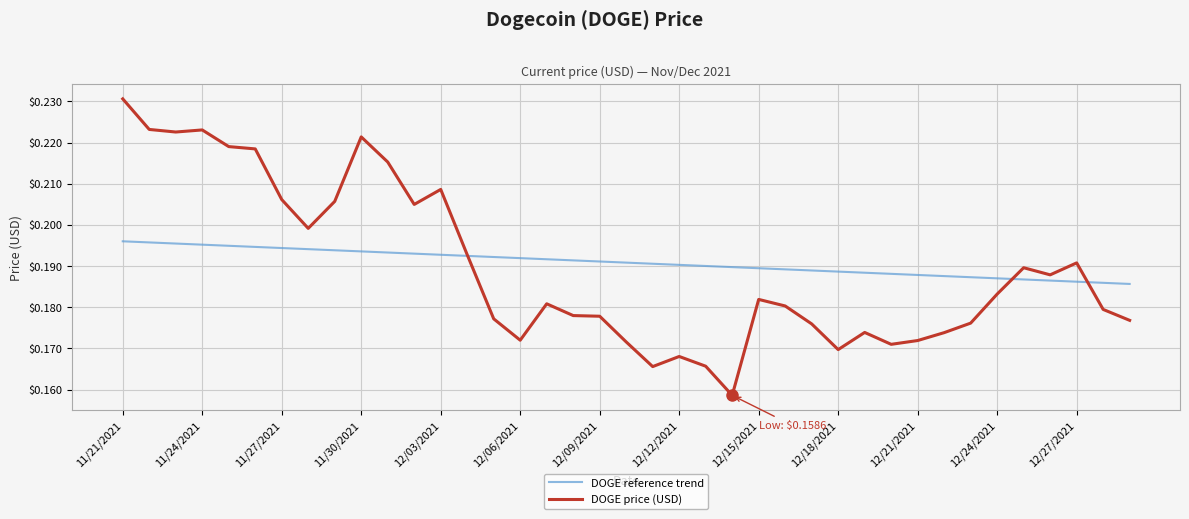

How many DOGE price (USD) values are between 0 and 1?

39